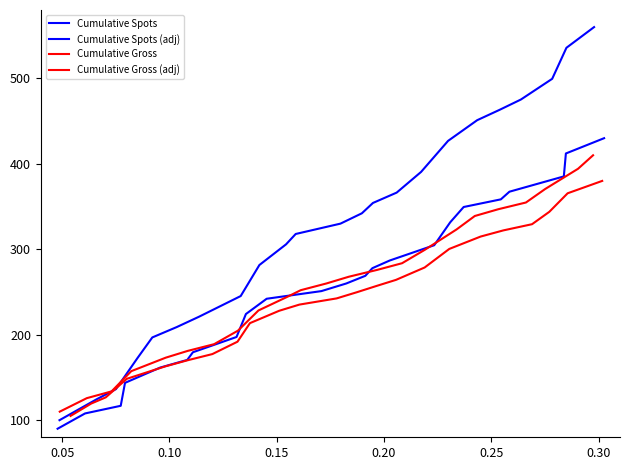

Is the value of Cumulative Spots (adj) at 0.10 greater than the value of Cumulative Gross at 18?

No